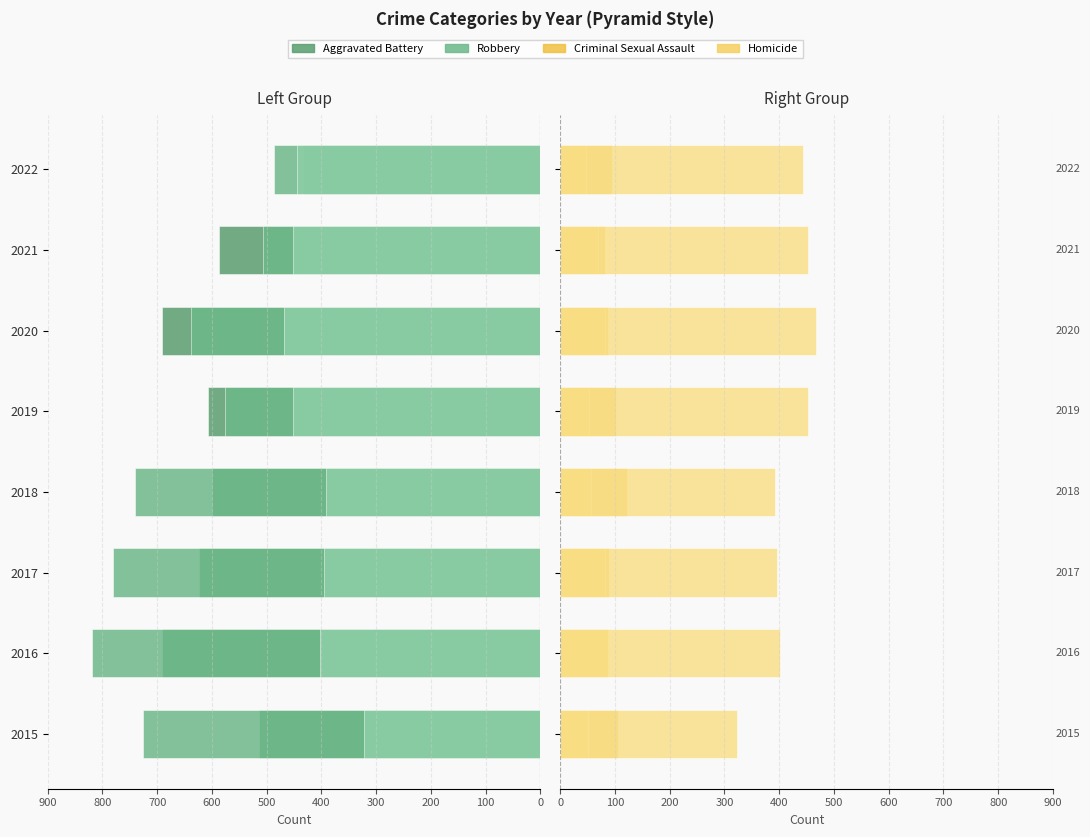

What is the average value of the Criminal Sexual Assault series?

96